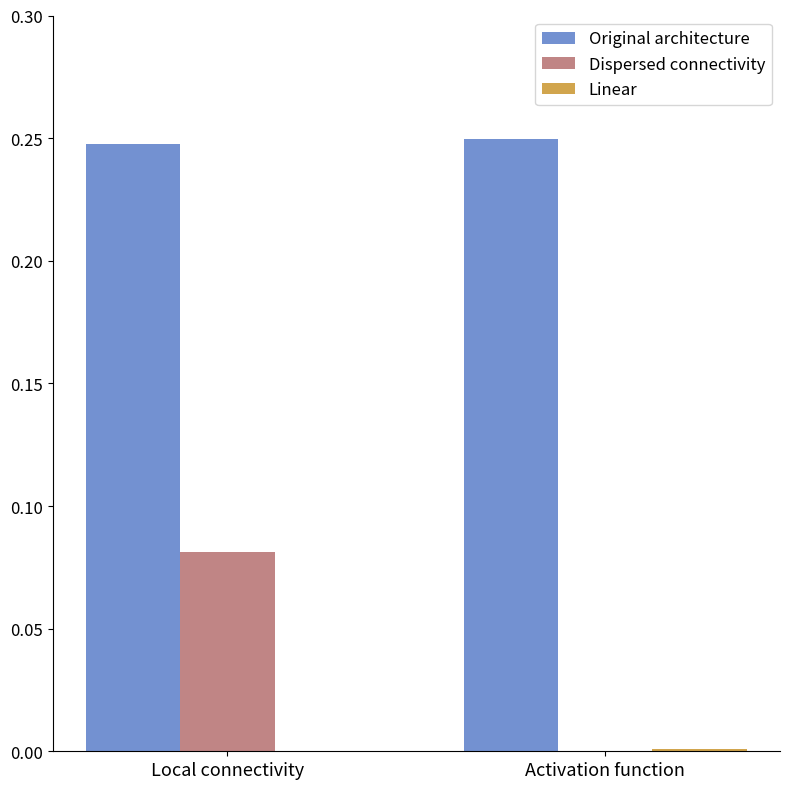

Count the Dispersed connectivity values in the range 0 to 1.

2